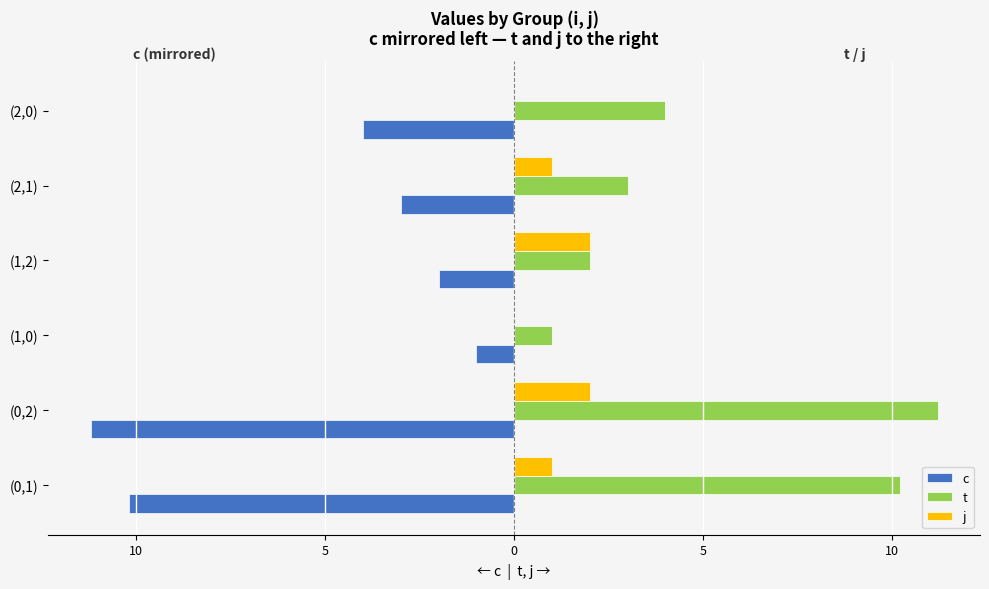

What are all the series names shown in the legend?

c, t, j